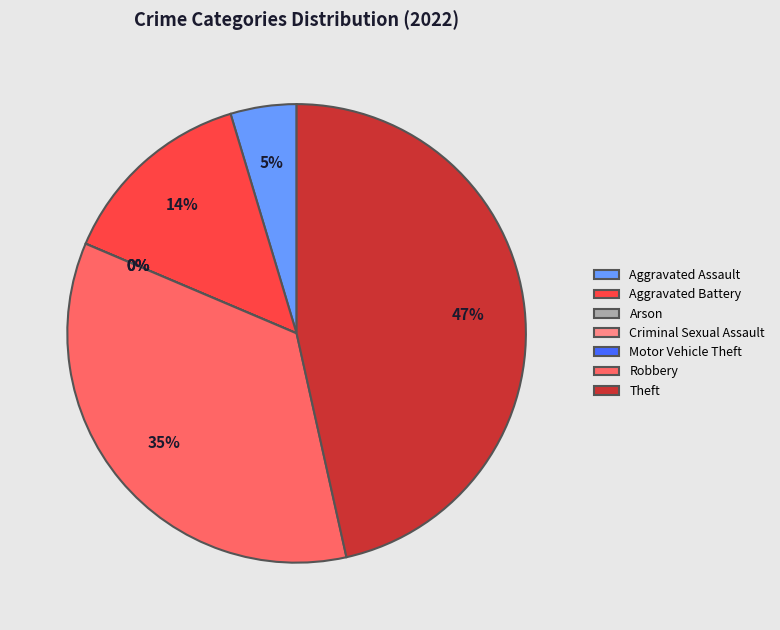

The Aggravated Battery slice represents 14% of the pie. True or false?

True